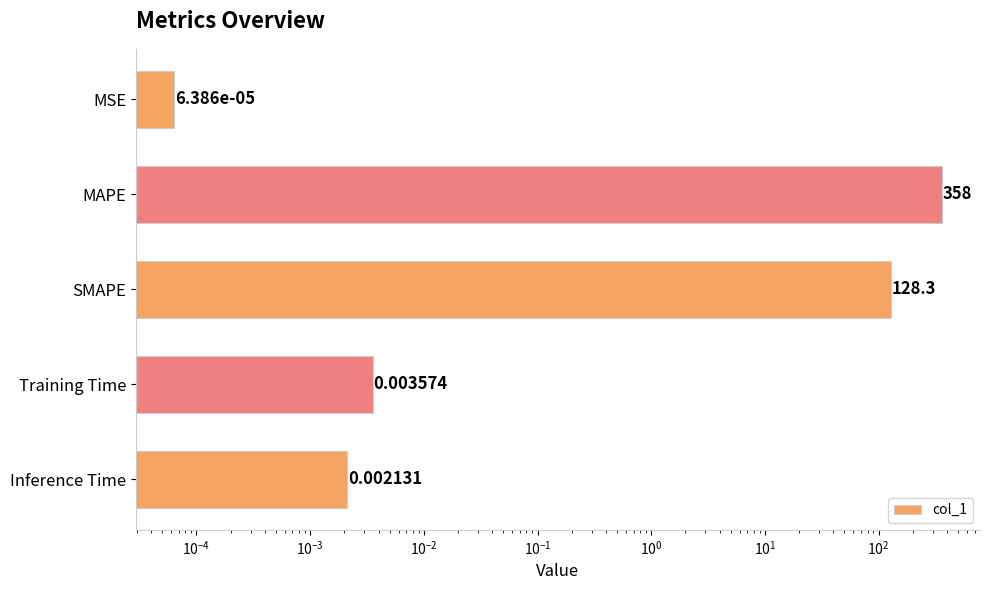

What is the difference between the maximum and minimum values?

358.0